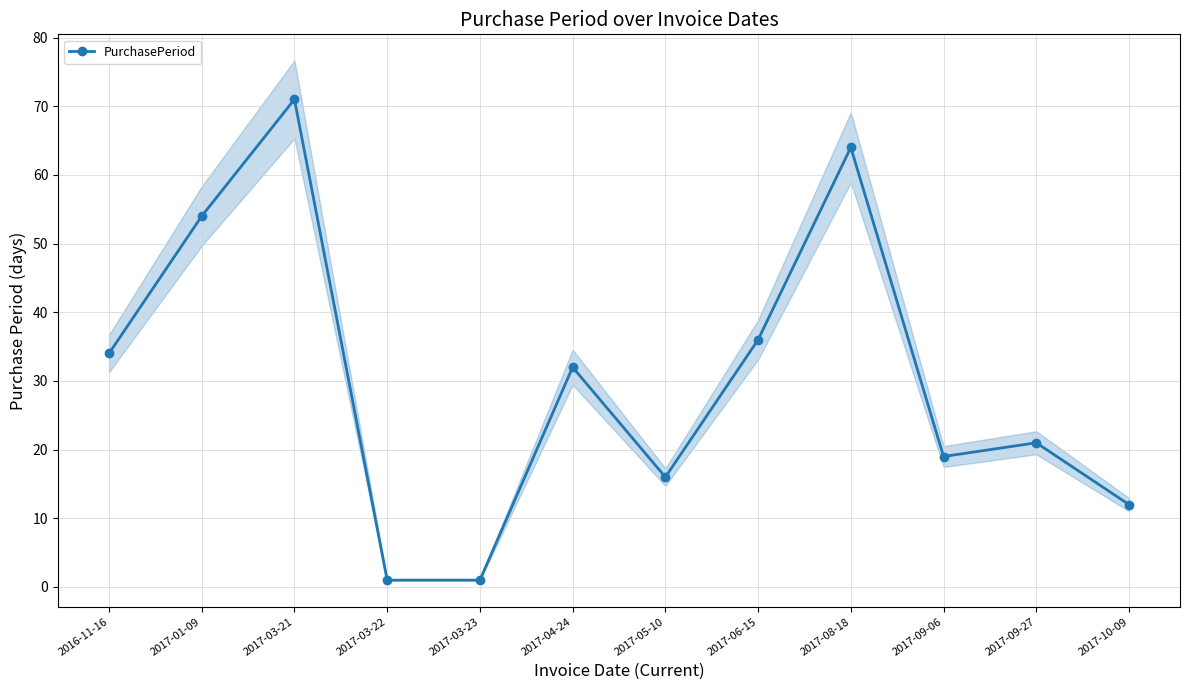

Which label corresponds to the largest value in the chart?

2017-03-21